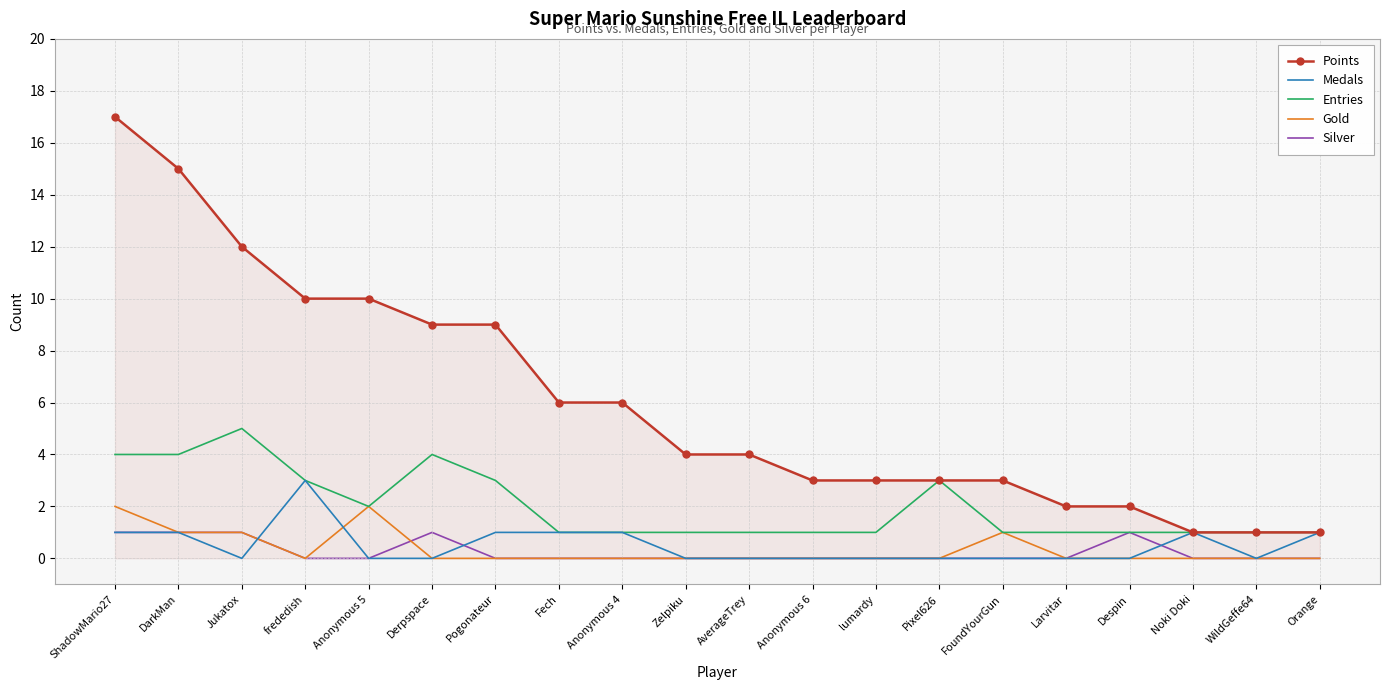

What is the difference between the maximum and minimum values in the Gold series?

2